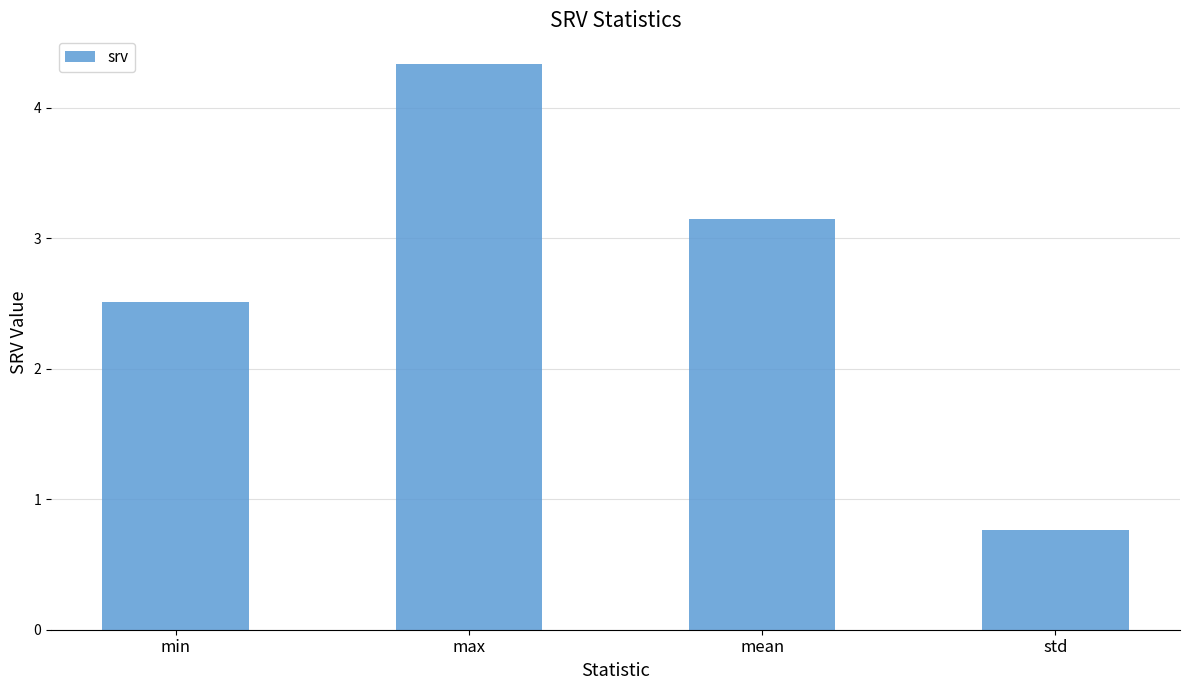

What is the change in value from min to mean?

+0.6